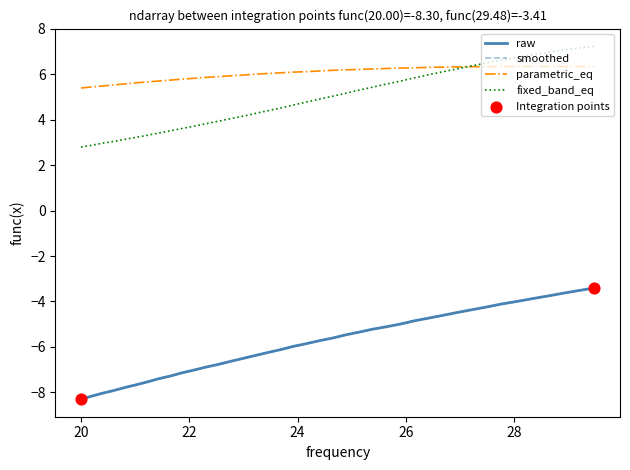

At how many categories does at least one series exceed -1?

40